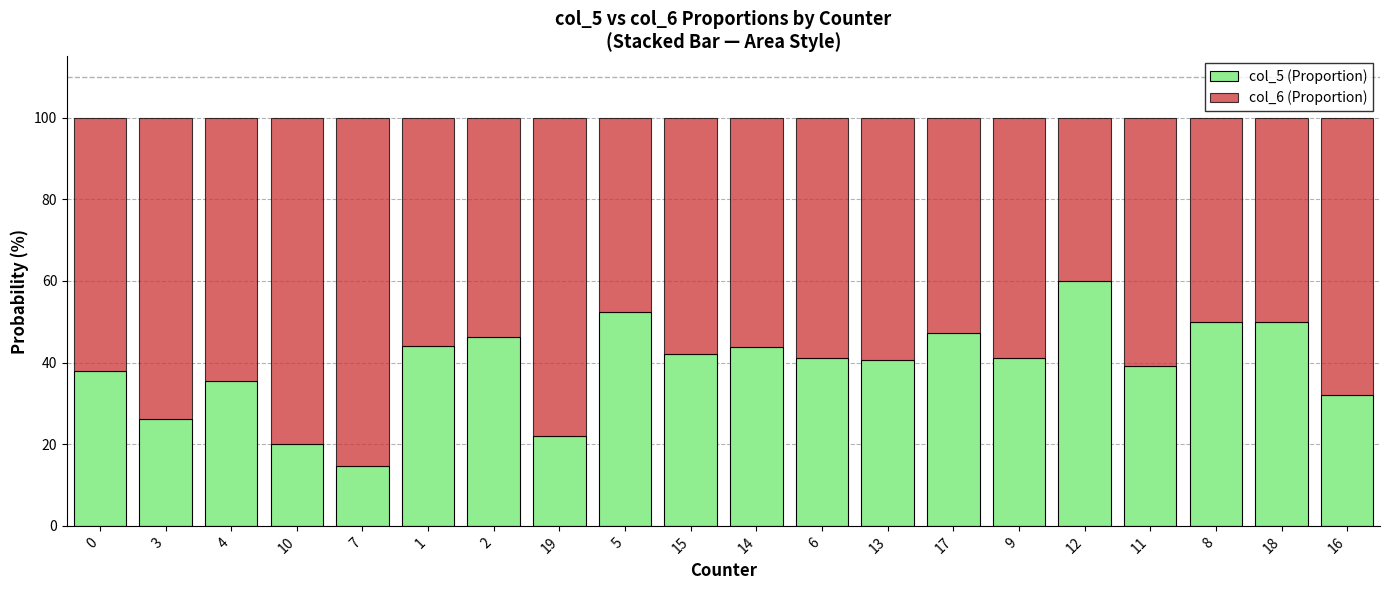

What are all the series names shown in the legend?

col_5 (Proportion), col_6 (Proportion)